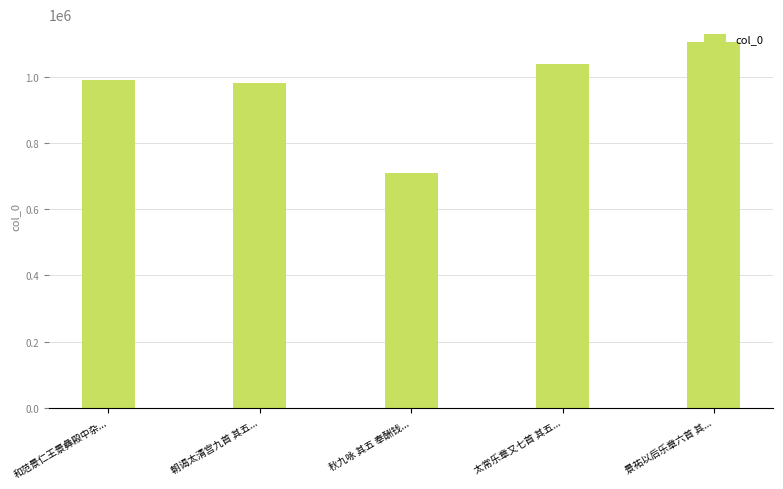

How many distinct data groups are displayed?

1